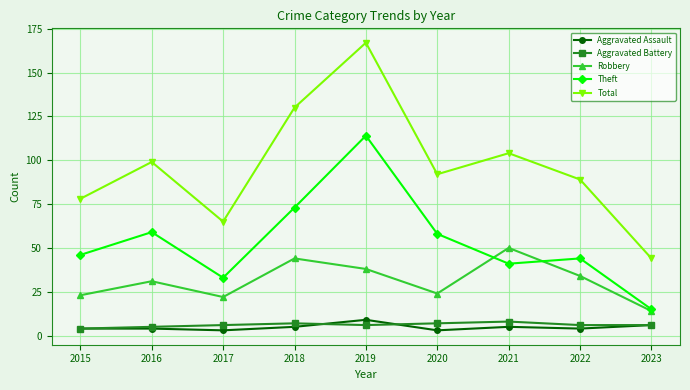

What is the value of the Robbery point at the 3rd from the left?

22